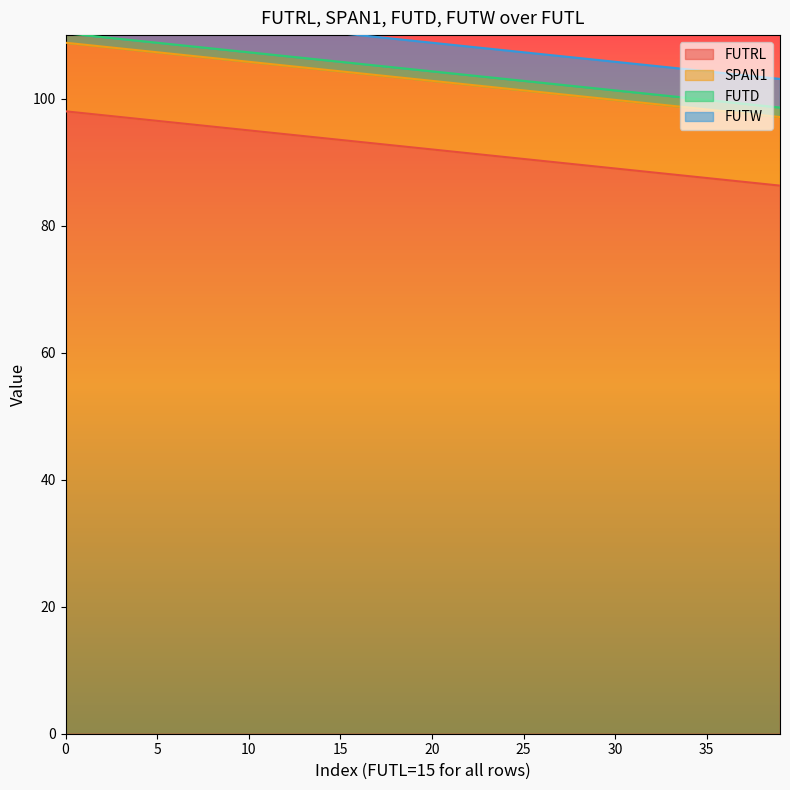

Is it true that FUTRL equals 87.5 at 35?

True